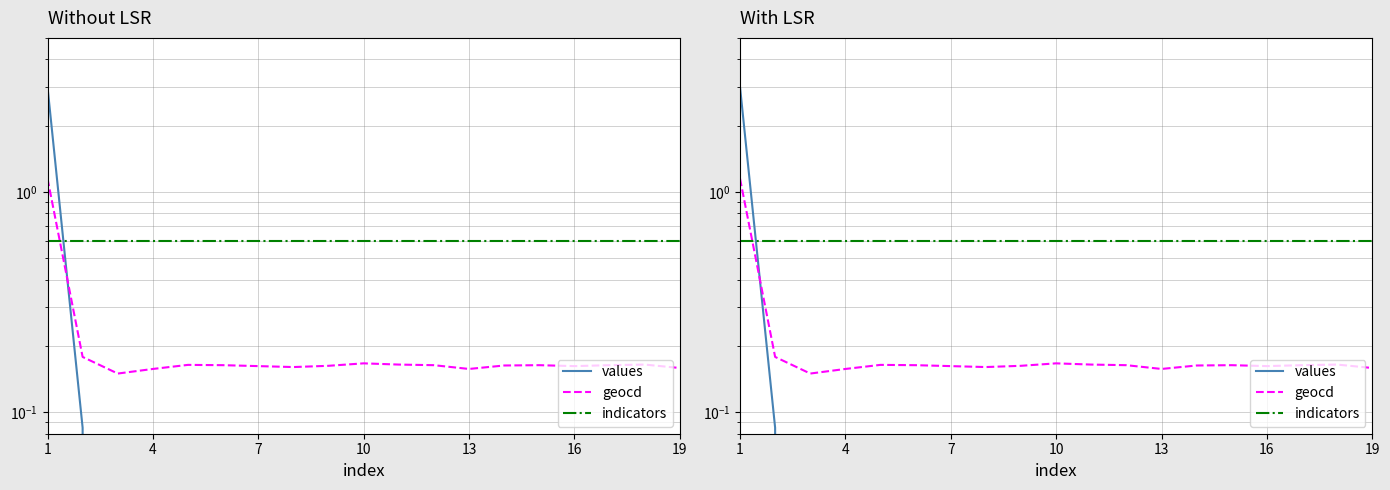

Reading left to right, list all the values displayed in this chart.

values: 3.0	0.1	0.0	0.0	0.0	0.0	0.0	0.0	0.0	0.1	0.0	0.0	0.0	0.0	0.0	0.0	0.0	0.0	0.0
geocd: 1.1	0.2	0.1	0.2	0.2	0.2	0.2	0.2	0.2	0.2	0.2	0.2	0.2	0.2	0.2	0.2	0.2	0.2	0.2
indicators: 0.6	0.6	0.6	0.6	0.6	0.6	0.6	0.6	0.6	0.6	0.6	0.6	0.6	0.6	0.6	0.6	0.6	0.6	0.6